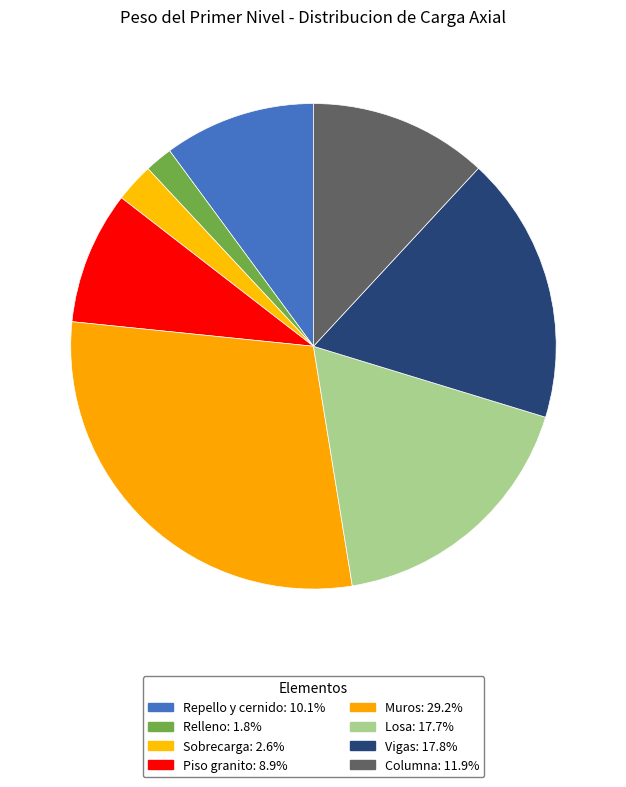

Is Repello y cernido the majority of the pie?

No